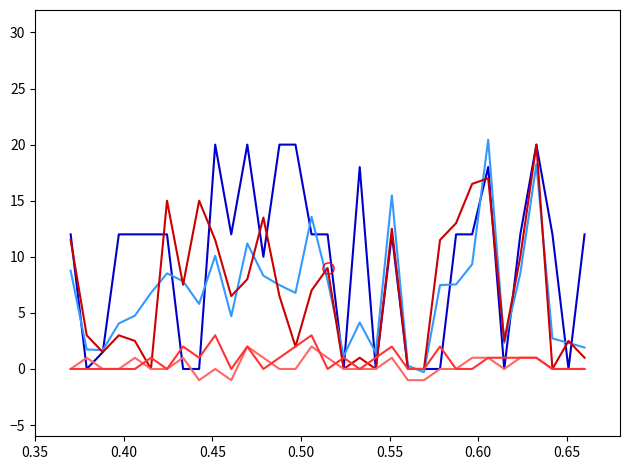

What is the minimum value shown in the chart?

-1.0